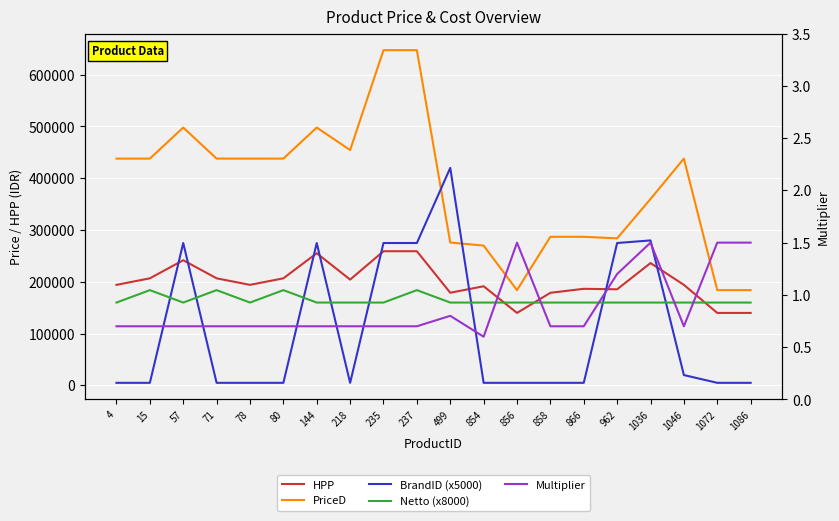

Does the chart display data point markers on the line(s)?

No